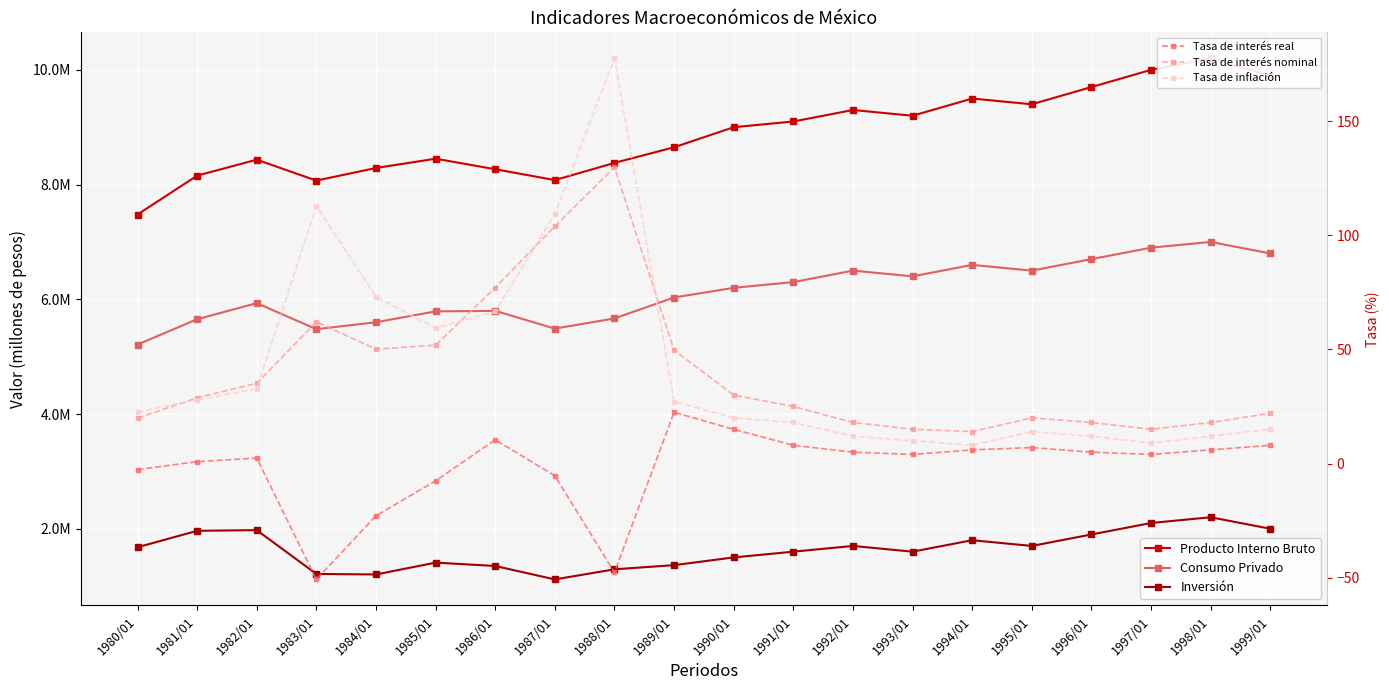

At which category is the sum across all series the highest?

1998/01